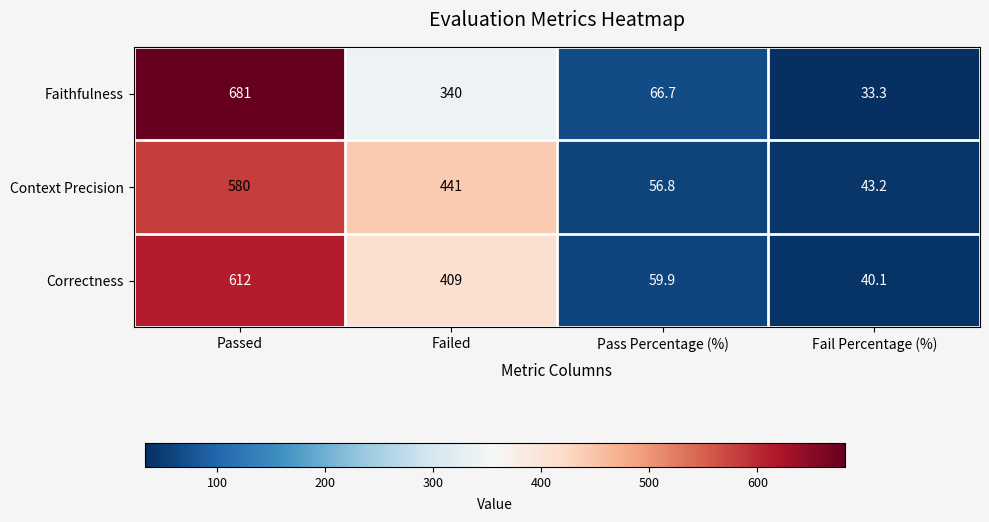

What is the spread (max minus min) of values at Failed?

101.0